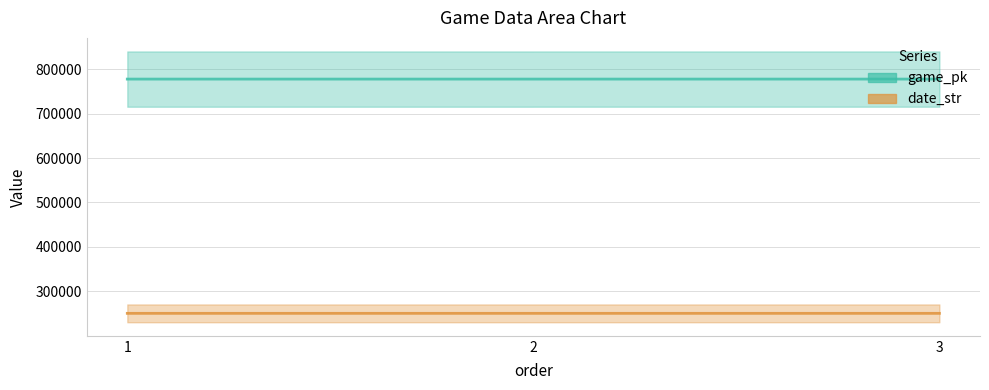

What is the difference between the highest and lowest values at 1?

526997